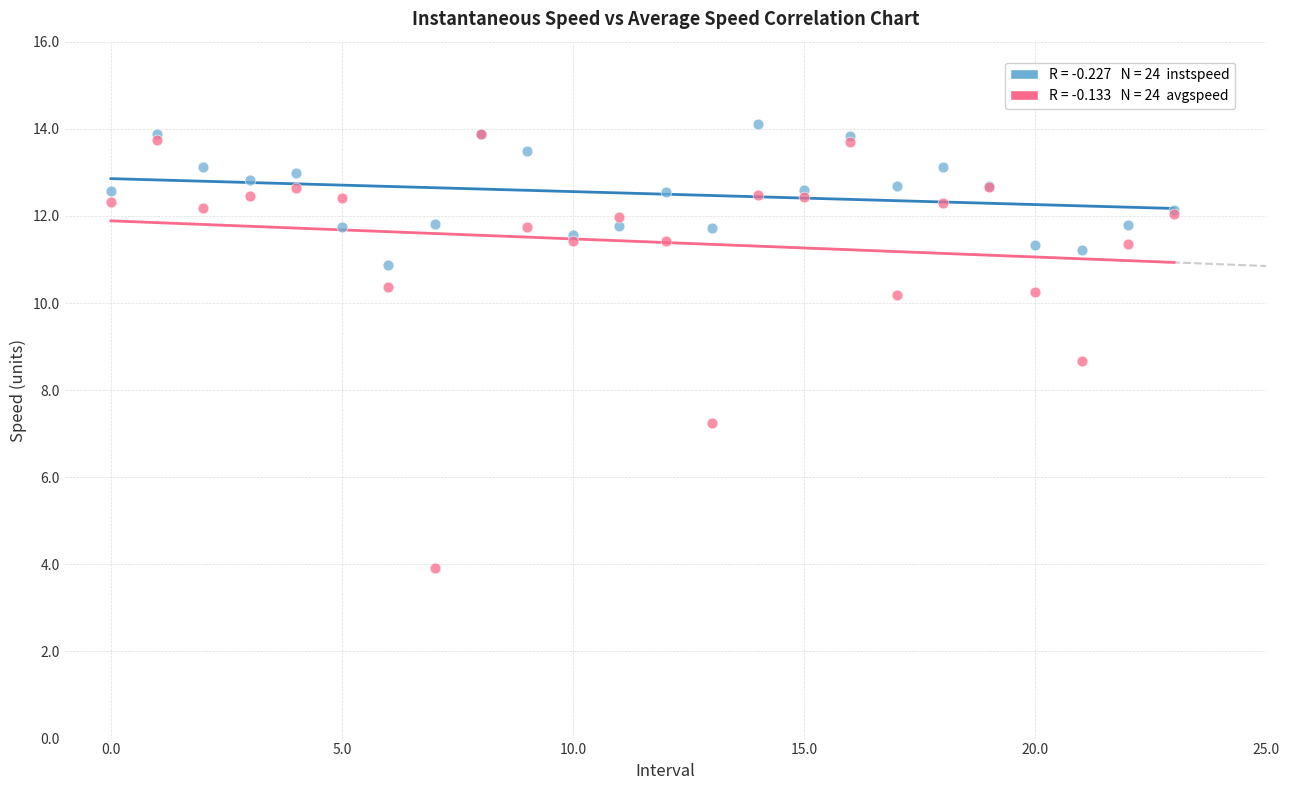

Across all series, what Y value is closest to 9?

8.7